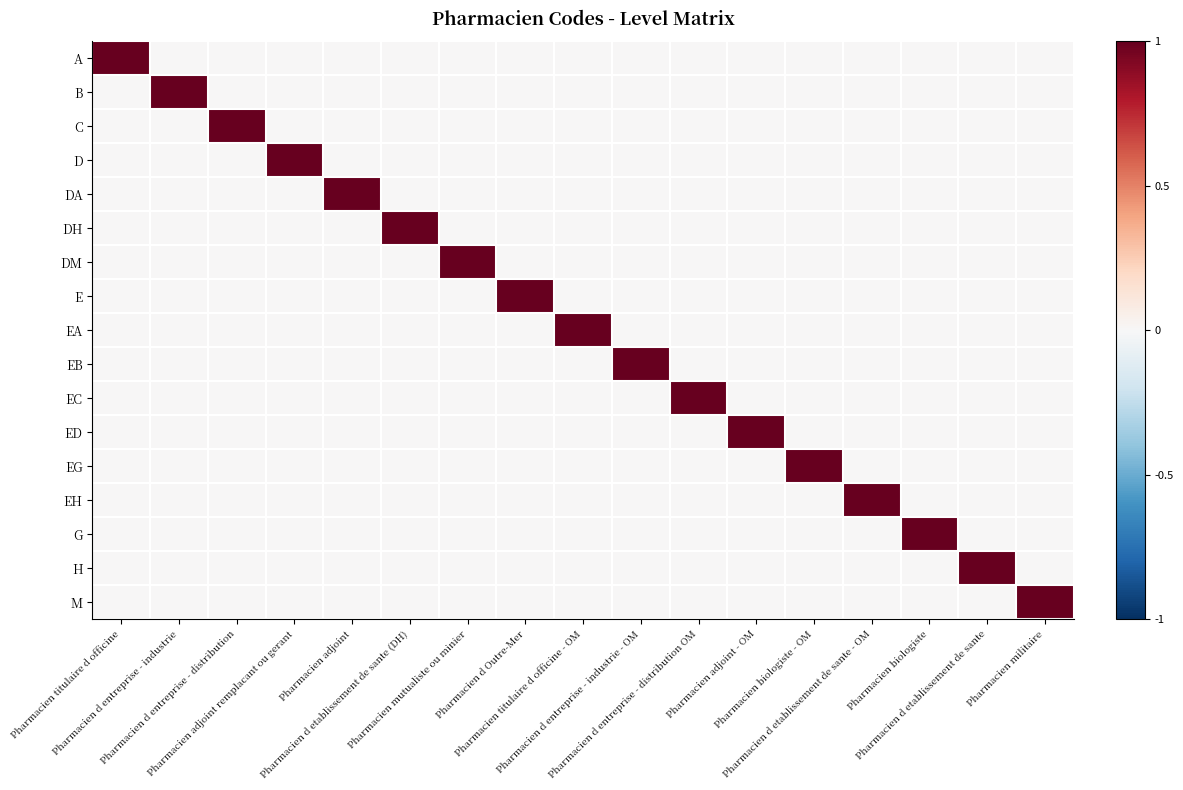

Reading left to right, what are all the values shown in this chart?

A: Pharmacien titulaire d officine=1	Pharmacien d entreprise - industrie=0	Pharmacien d entreprise - distribution=0	Pharmacien adjoint remplacant ou gerant=0	Pharmacien adjoint=0	Pharmacien d etablissement de sante (DH)=0	Pharmacien mutualiste ou minier=0	Pharmacien d Outre-Mer=0	Pharmacien titulaire d officine - OM=0	Pharmacien d entreprise - industrie - OM=0	Pharmacien d entreprise - distribution OM=0	Pharmacien adjoint - OM=0	Pharmacien biologiste - OM=0	Pharmacien d etablissement de sante - OM=0	Pharmacien biologiste=0	Pharmacien d etablissement de sante=0	Pharmacien militaire=0
B: Pharmacien titulaire d officine=0	Pharmacien d entreprise - industrie=1	Pharmacien d entreprise - distribution=0	Pharmacien adjoint remplacant ou gerant=0	Pharmacien adjoint=0	Pharmacien d etablissement de sante (DH)=0	Pharmacien mutualiste ou minier=0	Pharmacien d Outre-Mer=0	Pharmacien titulaire d officine - OM=0	Pharmacien d entreprise - industrie - OM=0	Pharmacien d entreprise - distribution OM=0	Pharmacien adjoint - OM=0	Pharmacien biologiste - OM=0	Pharmacien d etablissement de sante - OM=0	Pharmacien biologiste=0	Pharmacien d etablissement de sante=0	Pharmacien militaire=0
C: Pharmacien titulaire d officine=0	Pharmacien d entreprise - industrie=0	Pharmacien d entreprise - distribution=1	Pharmacien adjoint remplacant ou gerant=0	Pharmacien adjoint=0	Pharmacien d etablissement de sante (DH)=0	Pharmacien mutualiste ou minier=0	Pharmacien d Outre-Mer=0	Pharmacien titulaire d officine - OM=0	Pharmacien d entreprise - industrie - OM=0	Pharmacien d entreprise - distribution OM=0	Pharmacien adjoint - OM=0	Pharmacien biologiste - OM=0	Pharmacien d etablissement de sante - OM=0	Pharmacien biologiste=0	Pharmacien d etablissement de sante=0	Pharmacien militaire=0
D: Pharmacien titulaire d officine=0	Pharmacien d entreprise - industrie=0	Pharmacien d entreprise - distribution=0	Pharmacien adjoint remplacant ou gerant=1	Pharmacien adjoint=0	Pharmacien d etablissement de sante (DH)=0	Pharmacien mutualiste ou minier=0	Pharmacien d Outre-Mer=0	Pharmacien titulaire d officine - OM=0	Pharmacien d entreprise - industrie - OM=0	Pharmacien d entreprise - distribution OM=0	Pharmacien adjoint - OM=0	Pharmacien biologiste - OM=0	Pharmacien d etablissement de sante - OM=0	Pharmacien biologiste=0	Pharmacien d etablissement de sante=0	Pharmacien militaire=0
DA: Pharmacien titulaire d officine=0	Pharmacien d entreprise - industrie=0	Pharmacien d entreprise - distribution=0	Pharmacien adjoint remplacant ou gerant=0	Pharmacien adjoint=1	Pharmacien d etablissement de sante (DH)=0	Pharmacien mutualiste ou minier=0	Pharmacien d Outre-Mer=0	Pharmacien titulaire d officine - OM=0	Pharmacien d entreprise - industrie - OM=0	Pharmacien d entreprise - distribution OM=0	Pharmacien adjoint - OM=0	Pharmacien biologiste - OM=0	Pharmacien d etablissement de sante - OM=0	Pharmacien biologiste=0	Pharmacien d etablissement de sante=0	Pharmacien militaire=0
DH: Pharmacien titulaire d officine=0	Pharmacien d entreprise - industrie=0	Pharmacien d entreprise - distribution=0	Pharmacien adjoint remplacant ou gerant=0	Pharmacien adjoint=0	Pharmacien d etablissement de sante (DH)=1	Pharmacien mutualiste ou minier=0	Pharmacien d Outre-Mer=0	Pharmacien titulaire d officine - OM=0	Pharmacien d entreprise - industrie - OM=0	Pharmacien d entreprise - distribution OM=0	Pharmacien adjoint - OM=0	Pharmacien biologiste - OM=0	Pharmacien d etablissement de sante - OM=0	Pharmacien biologiste=0	Pharmacien d etablissement de sante=0	Pharmacien militaire=0
DM: Pharmacien titulaire d officine=0	Pharmacien d entreprise - industrie=0	Pharmacien d entreprise - distribution=0	Pharmacien adjoint remplacant ou gerant=0	Pharmacien adjoint=0	Pharmacien d etablissement de sante (DH)=0	Pharmacien mutualiste ou minier=1	Pharmacien d Outre-Mer=0	Pharmacien titulaire d officine - OM=0	Pharmacien d entreprise - industrie - OM=0	Pharmacien d entreprise - distribution OM=0	Pharmacien adjoint - OM=0	Pharmacien biologiste - OM=0	Pharmacien d etablissement de sante - OM=0	Pharmacien biologiste=0	Pharmacien d etablissement de sante=0	Pharmacien militaire=0
E: Pharmacien titulaire d officine=0	Pharmacien d entreprise - industrie=0	Pharmacien d entreprise - distribution=0	Pharmacien adjoint remplacant ou gerant=0	Pharmacien adjoint=0	Pharmacien d etablissement de sante (DH)=0	Pharmacien mutualiste ou minier=0	Pharmacien d Outre-Mer=1	Pharmacien titulaire d officine - OM=0	Pharmacien d entreprise - industrie - OM=0	Pharmacien d entreprise - distribution OM=0	Pharmacien adjoint - OM=0	Pharmacien biologiste - OM=0	Pharmacien d etablissement de sante - OM=0	Pharmacien biologiste=0	Pharmacien d etablissement de sante=0	Pharmacien militaire=0
EA: Pharmacien titulaire d officine=0	Pharmacien d entreprise - industrie=0	Pharmacien d entreprise - distribution=0	Pharmacien adjoint remplacant ou gerant=0	Pharmacien adjoint=0	Pharmacien d etablissement de sante (DH)=0	Pharmacien mutualiste ou minier=0	Pharmacien d Outre-Mer=0	Pharmacien titulaire d officine - OM=1	Pharmacien d entreprise - industrie - OM=0	Pharmacien d entreprise - distribution OM=0	Pharmacien adjoint - OM=0	Pharmacien biologiste - OM=0	Pharmacien d etablissement de sante - OM=0	Pharmacien biologiste=0	Pharmacien d etablissement de sante=0	Pharmacien militaire=0
EB: Pharmacien titulaire d officine=0	Pharmacien d entreprise - industrie=0	Pharmacien d entreprise - distribution=0	Pharmacien adjoint remplacant ou gerant=0	Pharmacien adjoint=0	Pharmacien d etablissement de sante (DH)=0	Pharmacien mutualiste ou minier=0	Pharmacien d Outre-Mer=0	Pharmacien titulaire d officine - OM=0	Pharmacien d entreprise - industrie - OM=1	Pharmacien d entreprise - distribution OM=0	Pharmacien adjoint - OM=0	Pharmacien biologiste - OM=0	Pharmacien d etablissement de sante - OM=0	Pharmacien biologiste=0	Pharmacien d etablissement de sante=0	Pharmacien militaire=0
EC: Pharmacien titulaire d officine=0	Pharmacien d entreprise - industrie=0	Pharmacien d entreprise - distribution=0	Pharmacien adjoint remplacant ou gerant=0	Pharmacien adjoint=0	Pharmacien d etablissement de sante (DH)=0	Pharmacien mutualiste ou minier=0	Pharmacien d Outre-Mer=0	Pharmacien titulaire d officine - OM=0	Pharmacien d entreprise - industrie - OM=0	Pharmacien d entreprise - distribution OM=1	Pharmacien adjoint - OM=0	Pharmacien biologiste - OM=0	Pharmacien d etablissement de sante - OM=0	Pharmacien biologiste=0	Pharmacien d etablissement de sante=0	Pharmacien militaire=0
ED: Pharmacien titulaire d officine=0	Pharmacien d entreprise - industrie=0	Pharmacien d entreprise - distribution=0	Pharmacien adjoint remplacant ou gerant=0	Pharmacien adjoint=0	Pharmacien d etablissement de sante (DH)=0	Pharmacien mutualiste ou minier=0	Pharmacien d Outre-Mer=0	Pharmacien titulaire d officine - OM=0	Pharmacien d entreprise - industrie - OM=0	Pharmacien d entreprise - distribution OM=0	Pharmacien adjoint - OM=1	Pharmacien biologiste - OM=0	Pharmacien d etablissement de sante - OM=0	Pharmacien biologiste=0	Pharmacien d etablissement de sante=0	Pharmacien militaire=0
EG: Pharmacien titulaire d officine=0	Pharmacien d entreprise - industrie=0	Pharmacien d entreprise - distribution=0	Pharmacien adjoint remplacant ou gerant=0	Pharmacien adjoint=0	Pharmacien d etablissement de sante (DH)=0	Pharmacien mutualiste ou minier=0	Pharmacien d Outre-Mer=0	Pharmacien titulaire d officine - OM=0	Pharmacien d entreprise - industrie - OM=0	Pharmacien d entreprise - distribution OM=0	Pharmacien adjoint - OM=0	Pharmacien biologiste - OM=1	Pharmacien d etablissement de sante - OM=0	Pharmacien biologiste=0	Pharmacien d etablissement de sante=0	Pharmacien militaire=0
EH: Pharmacien titulaire d officine=0	Pharmacien d entreprise - industrie=0	Pharmacien d entreprise - distribution=0	Pharmacien adjoint remplacant ou gerant=0	Pharmacien adjoint=0	Pharmacien d etablissement de sante (DH)=0	Pharmacien mutualiste ou minier=0	Pharmacien d Outre-Mer=0	Pharmacien titulaire d officine - OM=0	Pharmacien d entreprise - industrie - OM=0	Pharmacien d entreprise - distribution OM=0	Pharmacien adjoint - OM=0	Pharmacien biologiste - OM=0	Pharmacien d etablissement de sante - OM=1	Pharmacien biologiste=0	Pharmacien d etablissement de sante=0	Pharmacien militaire=0
G: Pharmacien titulaire d officine=0	Pharmacien d entreprise - industrie=0	Pharmacien d entreprise - distribution=0	Pharmacien adjoint remplacant ou gerant=0	Pharmacien adjoint=0	Pharmacien d etablissement de sante (DH)=0	Pharmacien mutualiste ou minier=0	Pharmacien d Outre-Mer=0	Pharmacien titulaire d officine - OM=0	Pharmacien d entreprise - industrie - OM=0	Pharmacien d entreprise - distribution OM=0	Pharmacien adjoint - OM=0	Pharmacien biologiste - OM=0	Pharmacien d etablissement de sante - OM=0	Pharmacien biologiste=1	Pharmacien d etablissement de sante=0	Pharmacien militaire=0
H: Pharmacien titulaire d officine=0	Pharmacien d entreprise - industrie=0	Pharmacien d entreprise - distribution=0	Pharmacien adjoint remplacant ou gerant=0	Pharmacien adjoint=0	Pharmacien d etablissement de sante (DH)=0	Pharmacien mutualiste ou minier=0	Pharmacien d Outre-Mer=0	Pharmacien titulaire d officine - OM=0	Pharmacien d entreprise - industrie - OM=0	Pharmacien d entreprise - distribution OM=0	Pharmacien adjoint - OM=0	Pharmacien biologiste - OM=0	Pharmacien d etablissement de sante - OM=0	Pharmacien biologiste=0	Pharmacien d etablissement de sante=1	Pharmacien militaire=0
M: Pharmacien titulaire d officine=0	Pharmacien d entreprise - industrie=0	Pharmacien d entreprise - distribution=0	Pharmacien adjoint remplacant ou gerant=0	Pharmacien adjoint=0	Pharmacien d etablissement de sante (DH)=0	Pharmacien mutualiste ou minier=0	Pharmacien d Outre-Mer=0	Pharmacien titulaire d officine - OM=0	Pharmacien d entreprise - industrie - OM=0	Pharmacien d entreprise - distribution OM=0	Pharmacien adjoint - OM=0	Pharmacien biologiste - OM=0	Pharmacien d etablissement de sante - OM=0	Pharmacien biologiste=0	Pharmacien d etablissement de sante=0	Pharmacien militaire=1